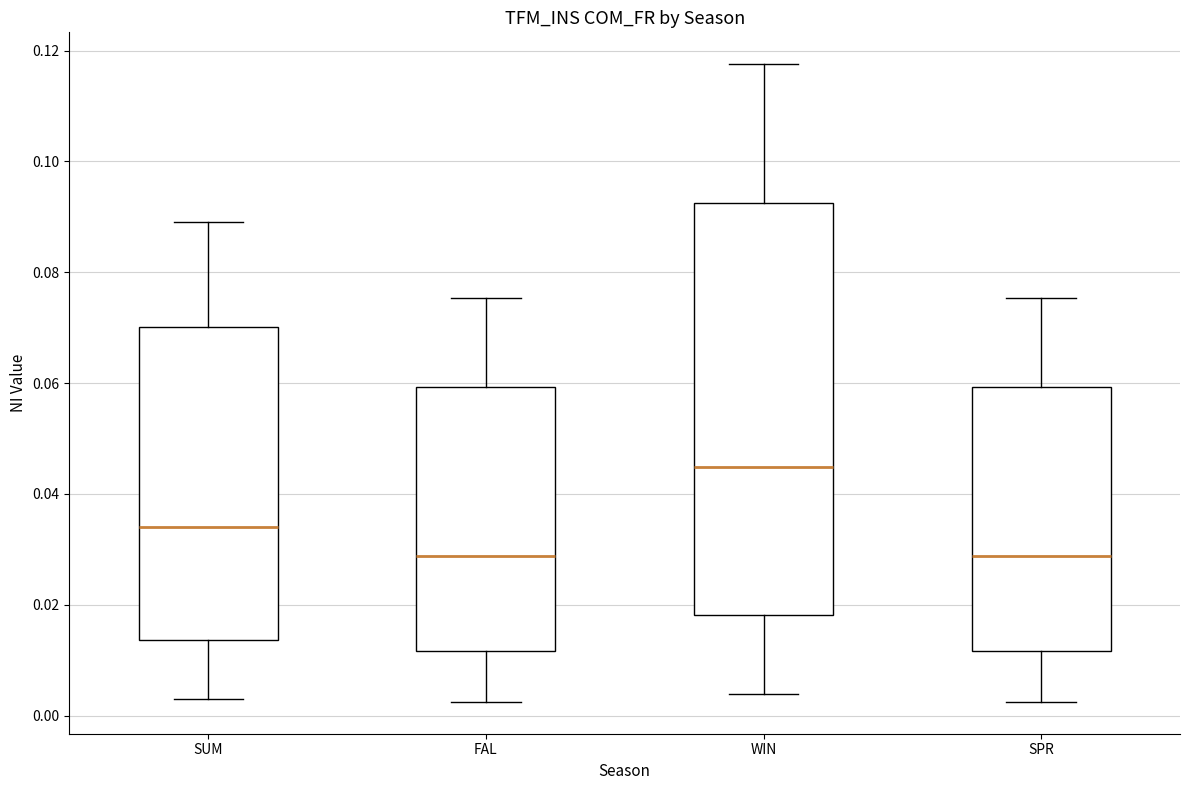

Which box is the tallest, from its lower edge to its upper edge?

WIN